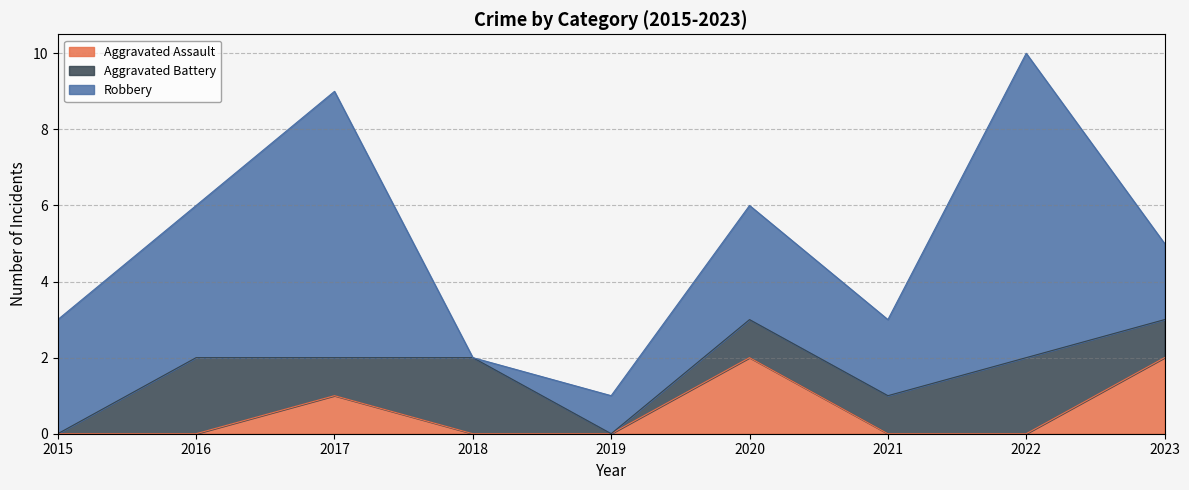

At which category does Robbery reach its first local peak?

2017